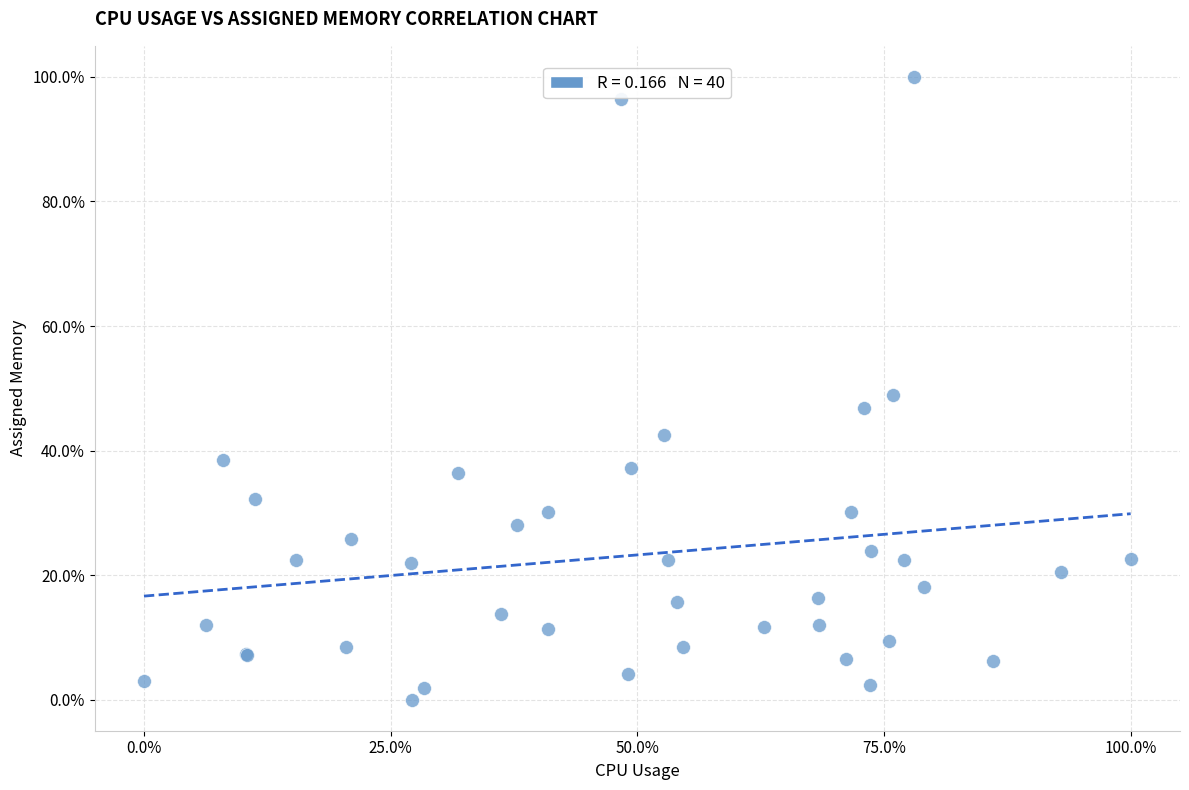

What Y value in the scatter plot is closest to 50?

48.9